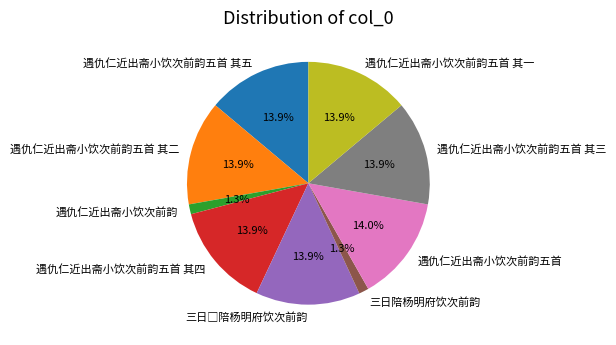

The 遇仇仁近出斋小饮次前韵五首 其一 slice represents 14% of the pie. True or false?

True